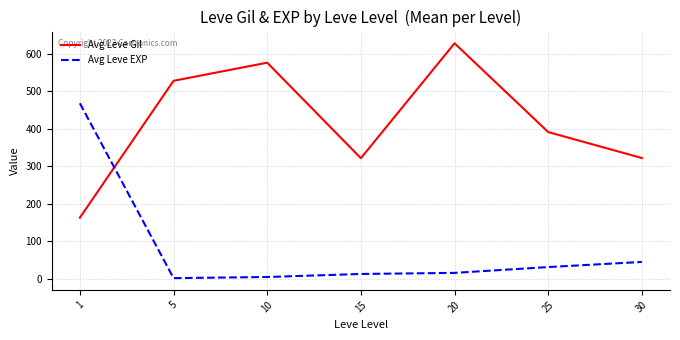

What is the difference between the maximum and minimum values in the Avg Leve EXP series?

466.2